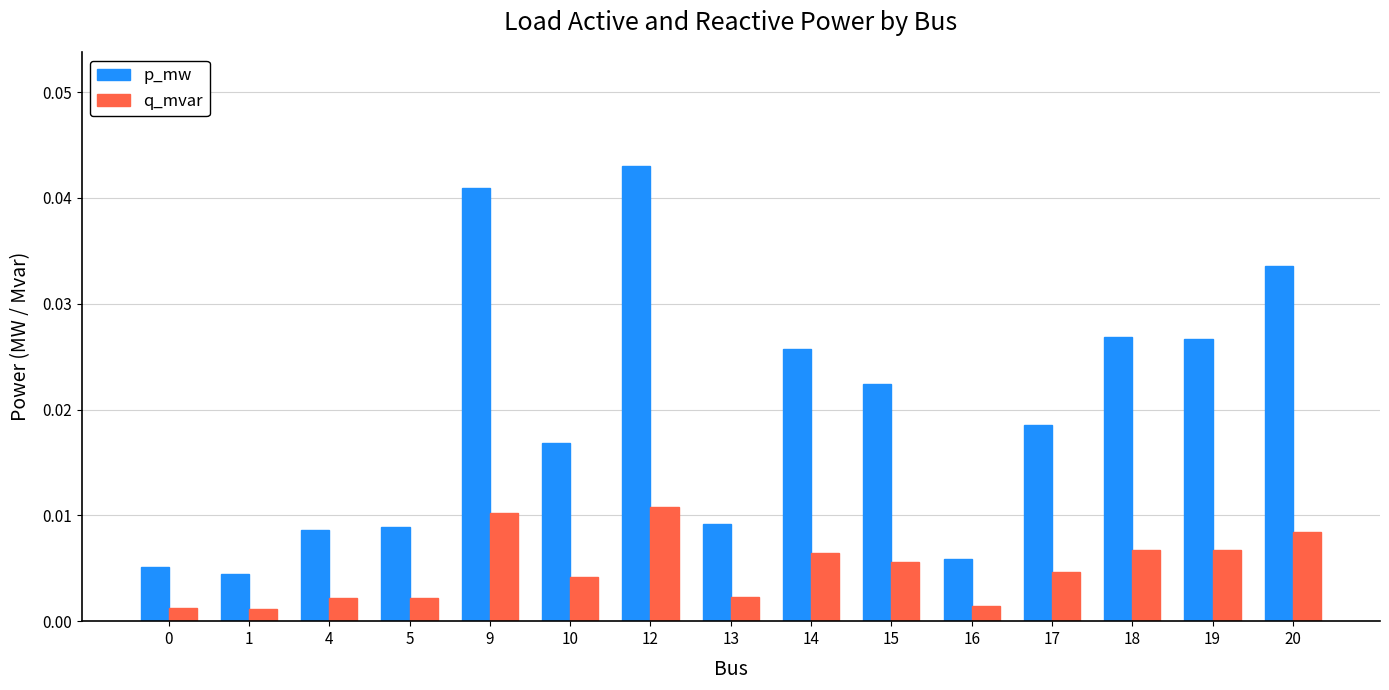

What are all the series names shown in the legend?

p_mw, q_mvar